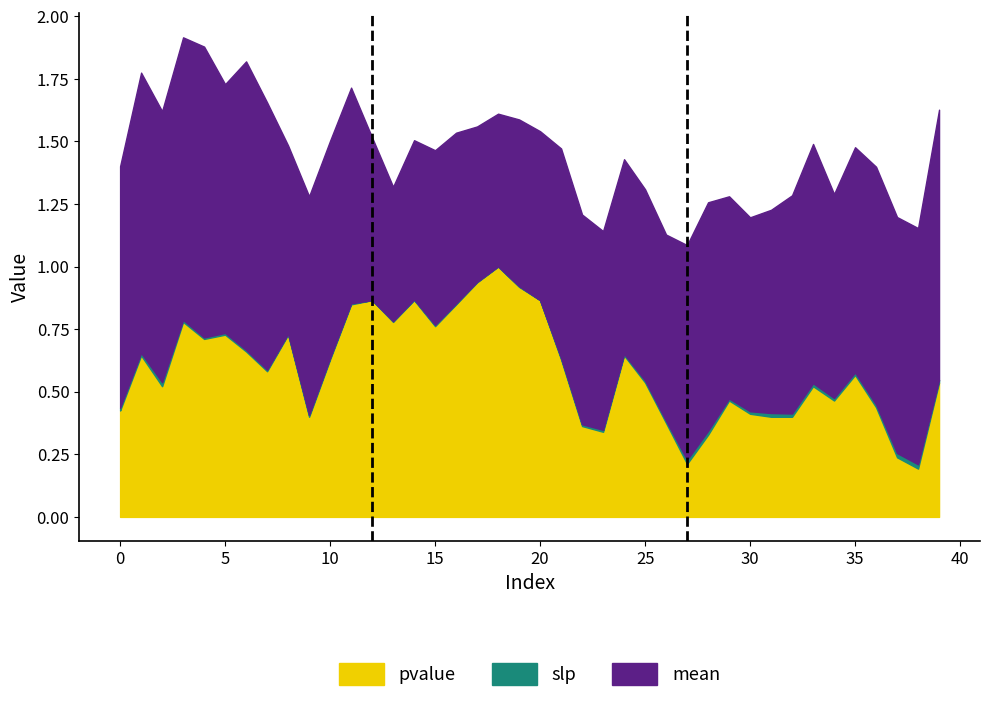

True or false: pvalue and mean intersect in this chart.

True